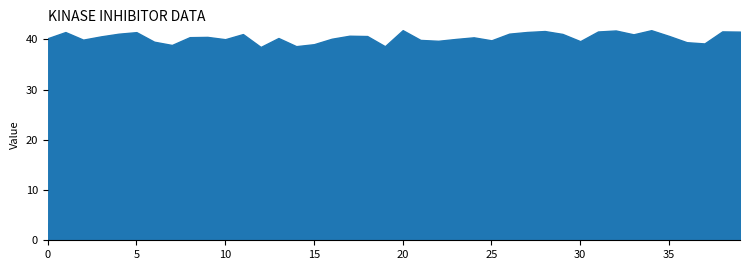

At which category does the data reach its first local peak?

1